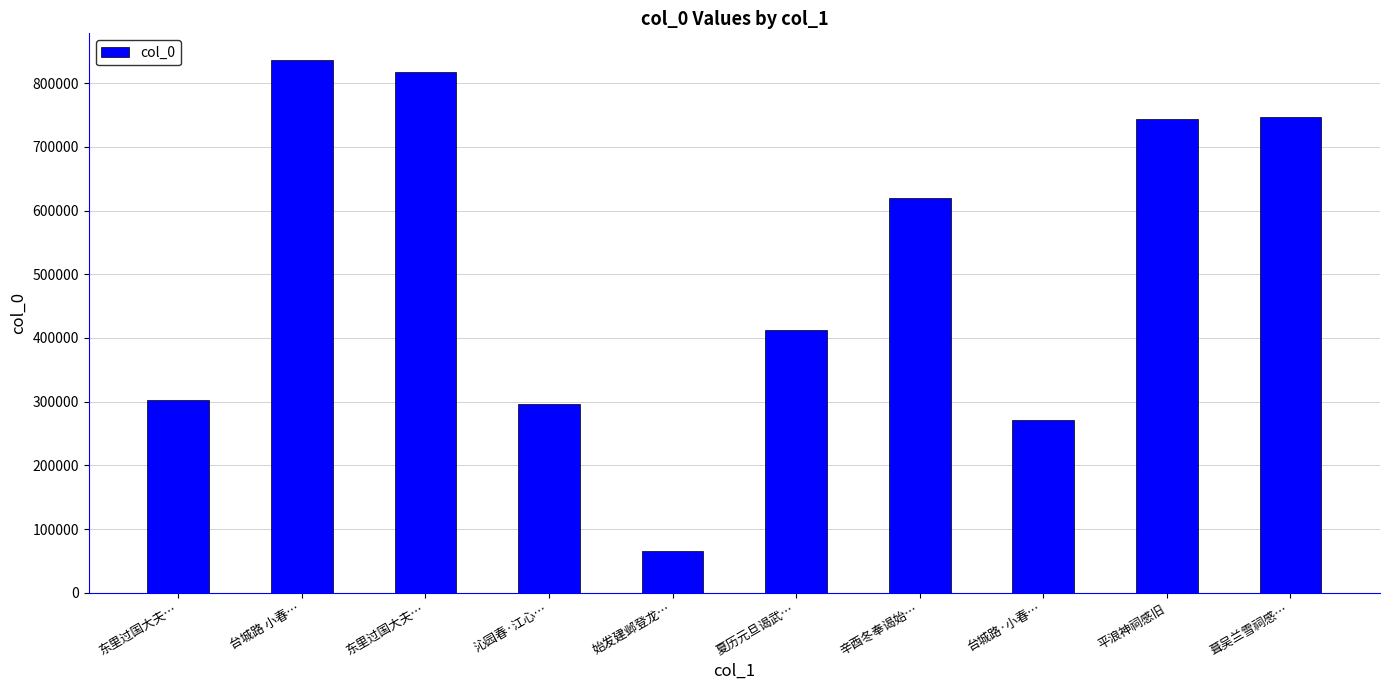

Is it true that the value at 沁园春·江心… is 296230?

True